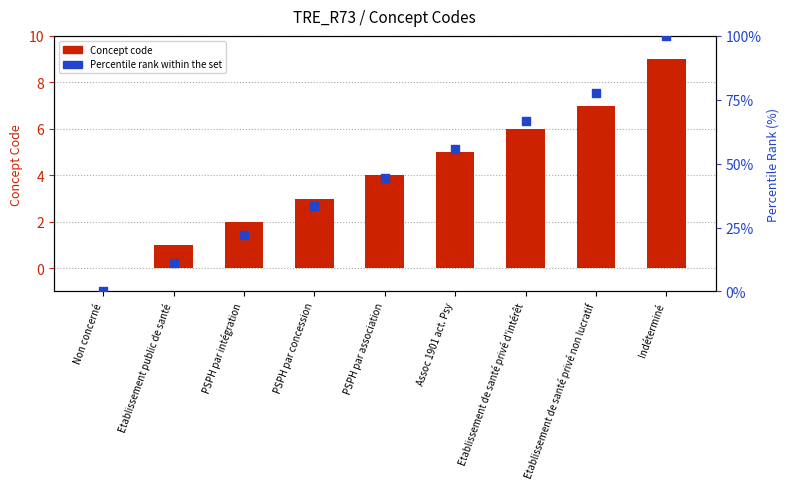

Which series has the largest total across all categories?

Percentile rank